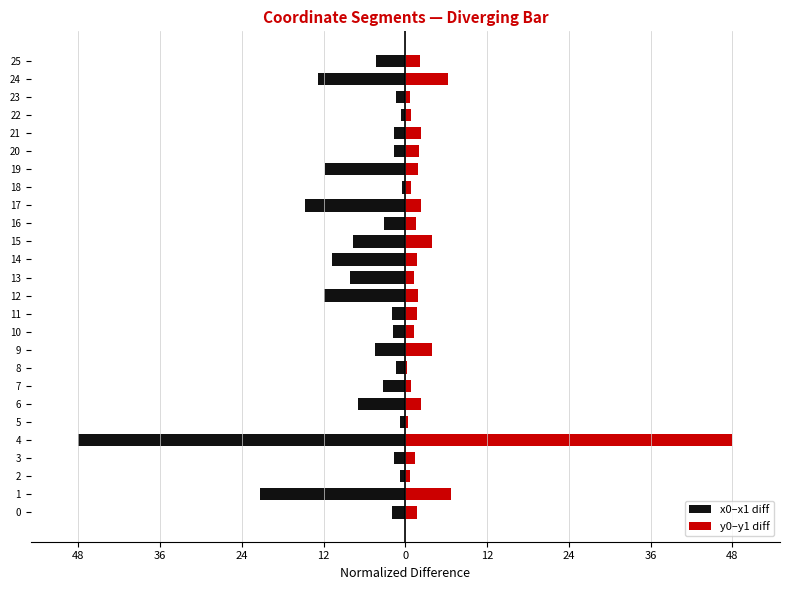

The value of y0–y1 diff at 9 is 3.9. True or false?

True